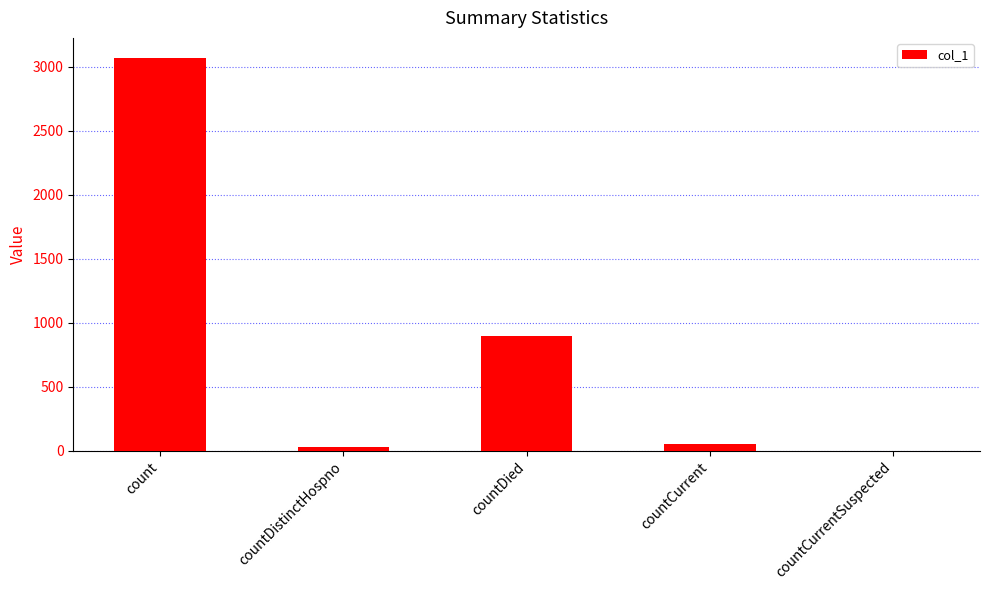

What is the sum of all values?

4046